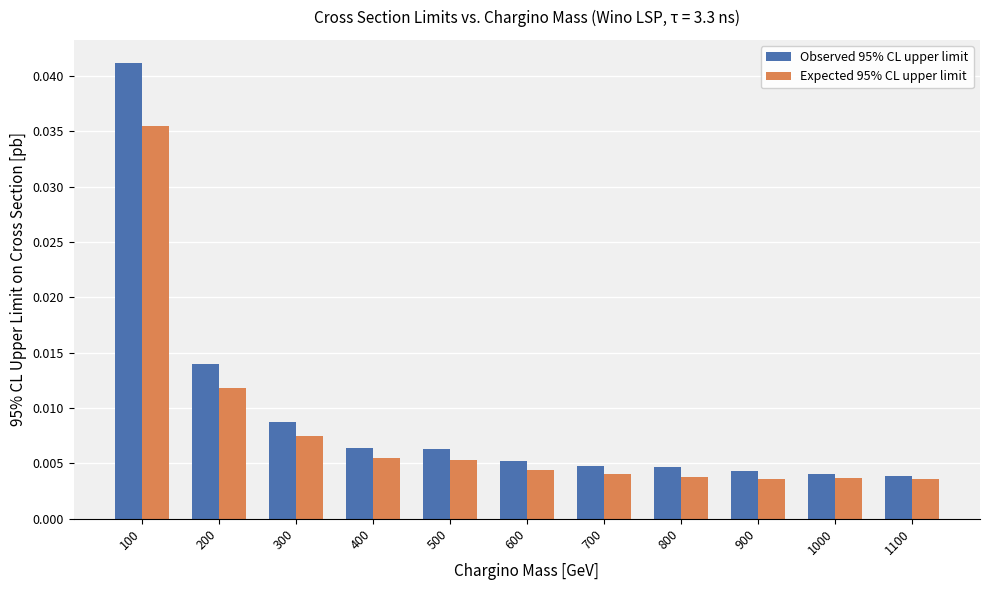

List the series in order of their peak value, lowest first.

Expected 95% CL upper limit, Observed 95% CL upper limit